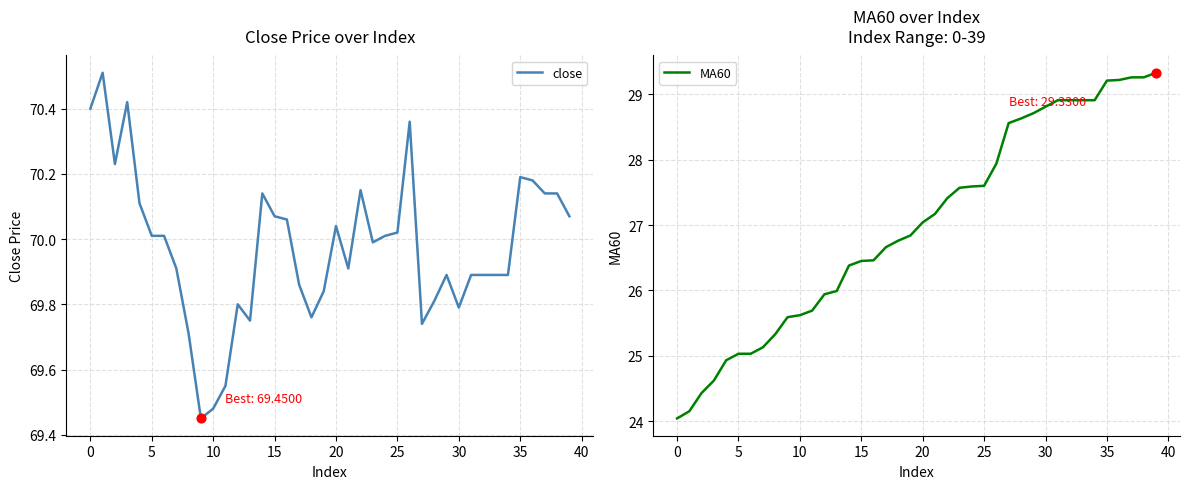

Which series has the largest Y range (max minus min)?

MA60